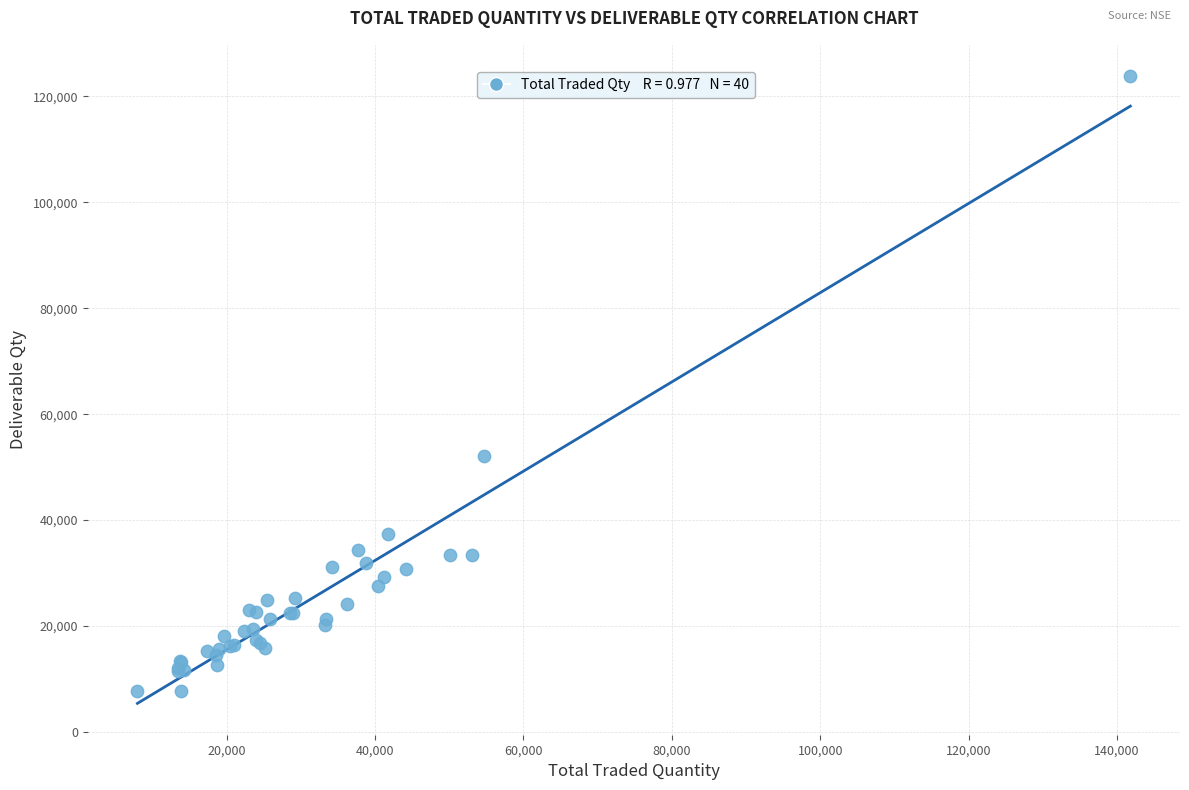

What Y value in the scatter plot is closest to 65734?

52074